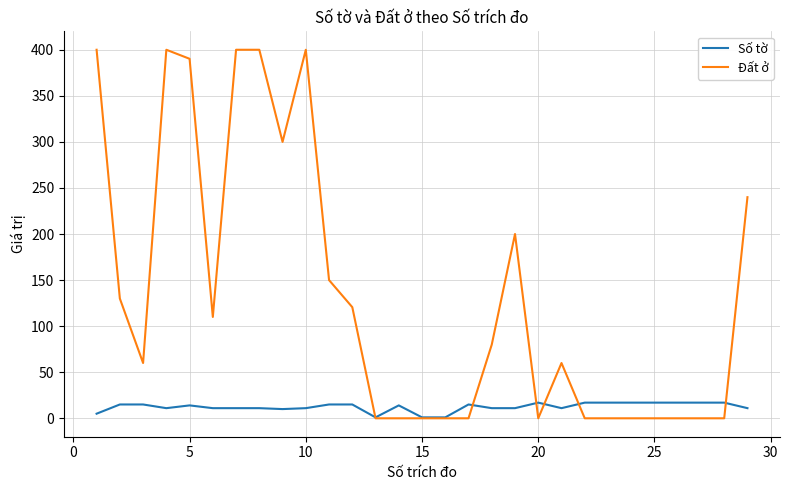

Which series has the largest range (max minus min)?

Đất ở